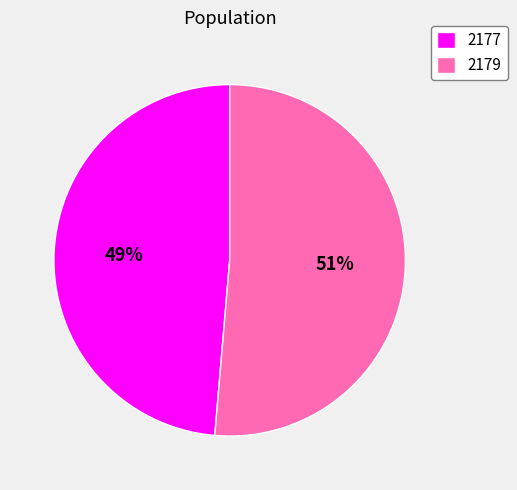

To the nearest percent, what is the average slice percentage?

50%